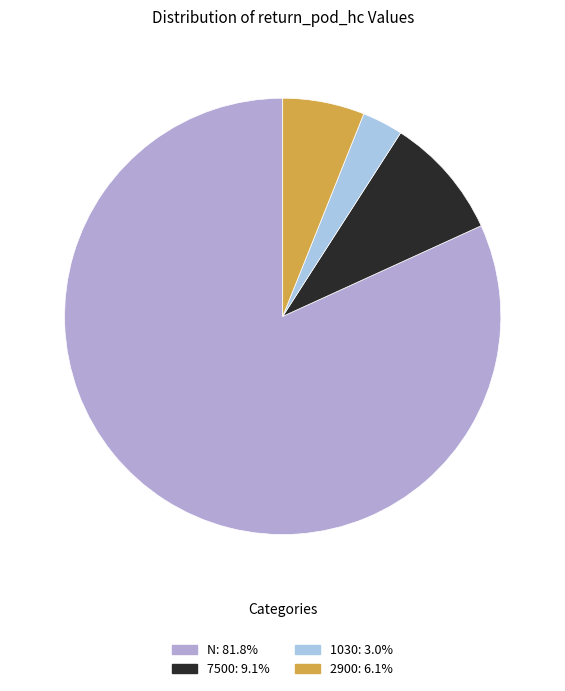

Rank the categories by value from lowest to highest.

1030, 2900, 7500, N